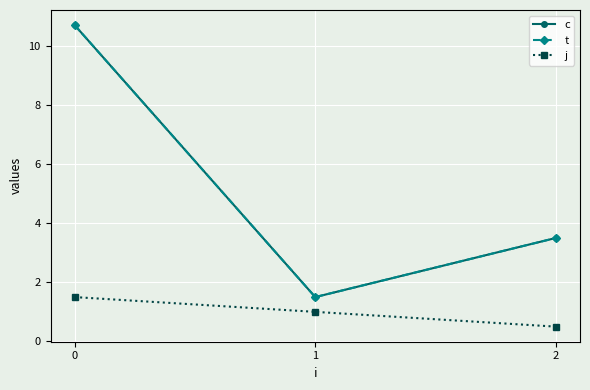

Does the chart have visible grid lines?

Yes